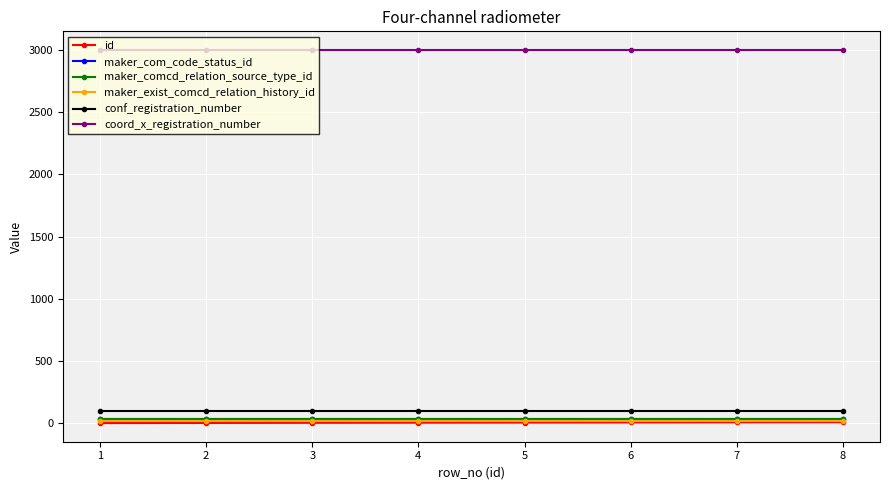

Does the chart have visible grid lines?

Yes